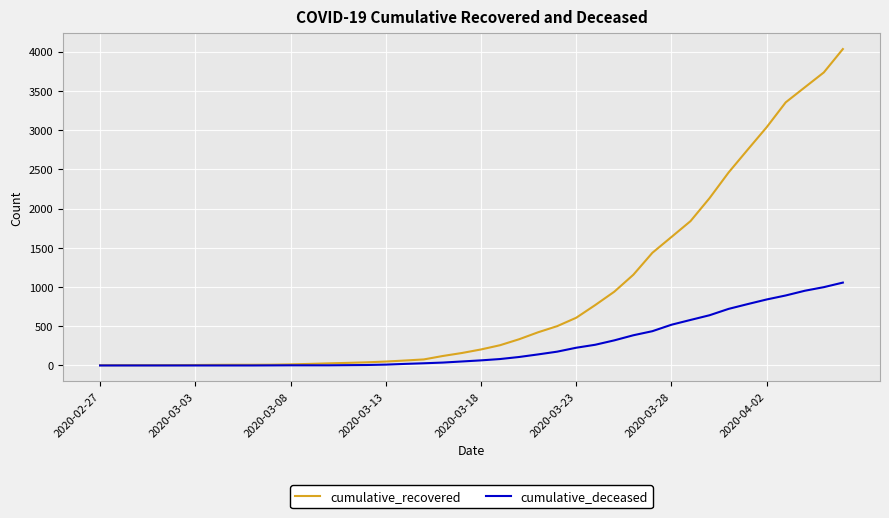

What is the maximum value for cumulative_recovered?

4032